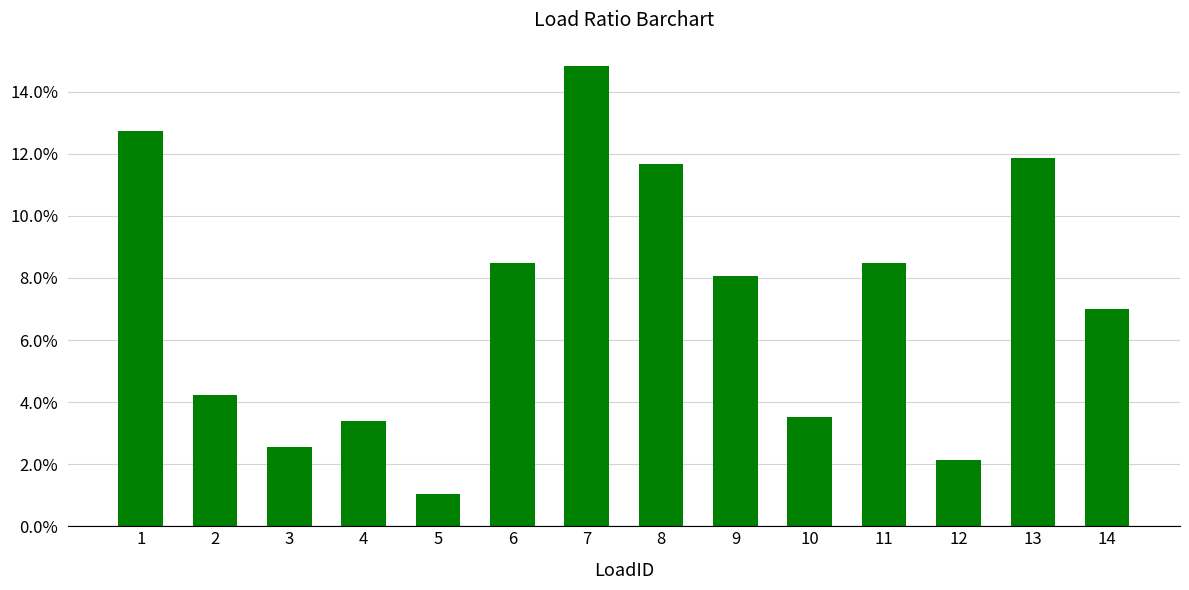

The value at 7 is 0.1. True or false?

True